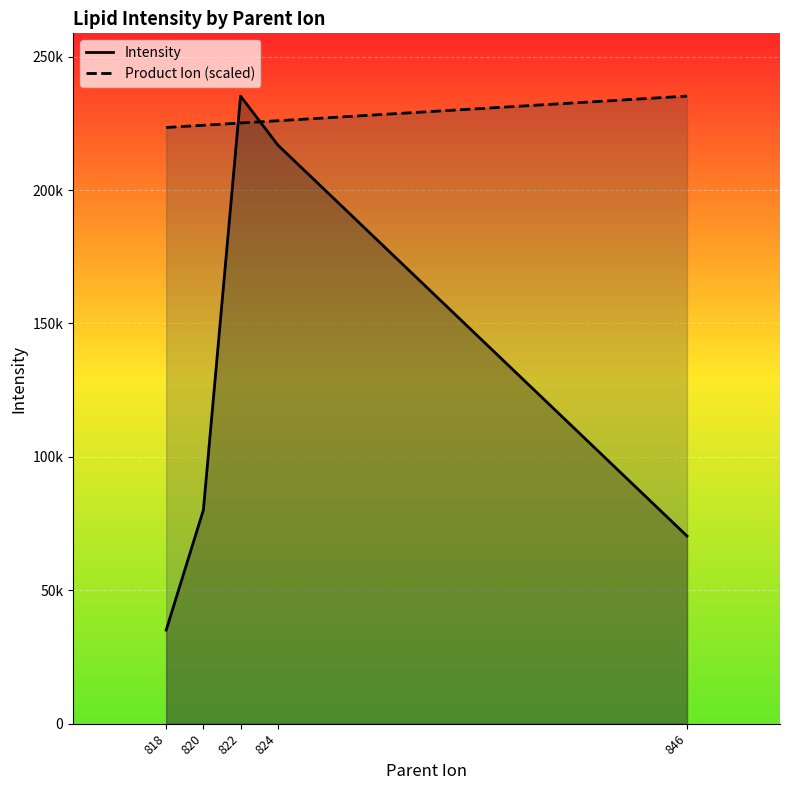

What is the maximum value shown in the chart?

235214.1